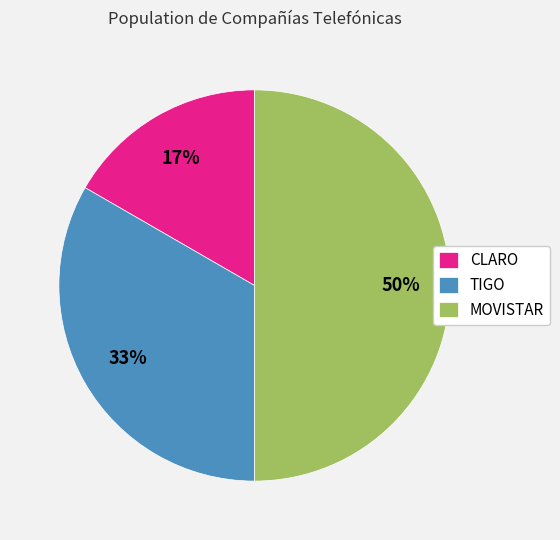

Rank the categories by value from highest to lowest.

MOVISTAR, TIGO, CLARO